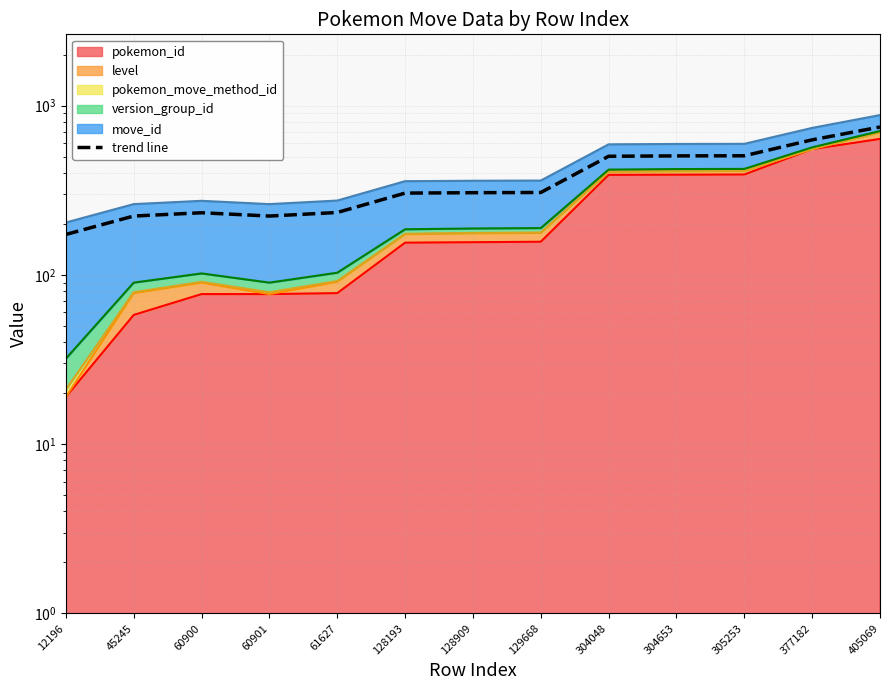

Count the number of values greater than 306.

6